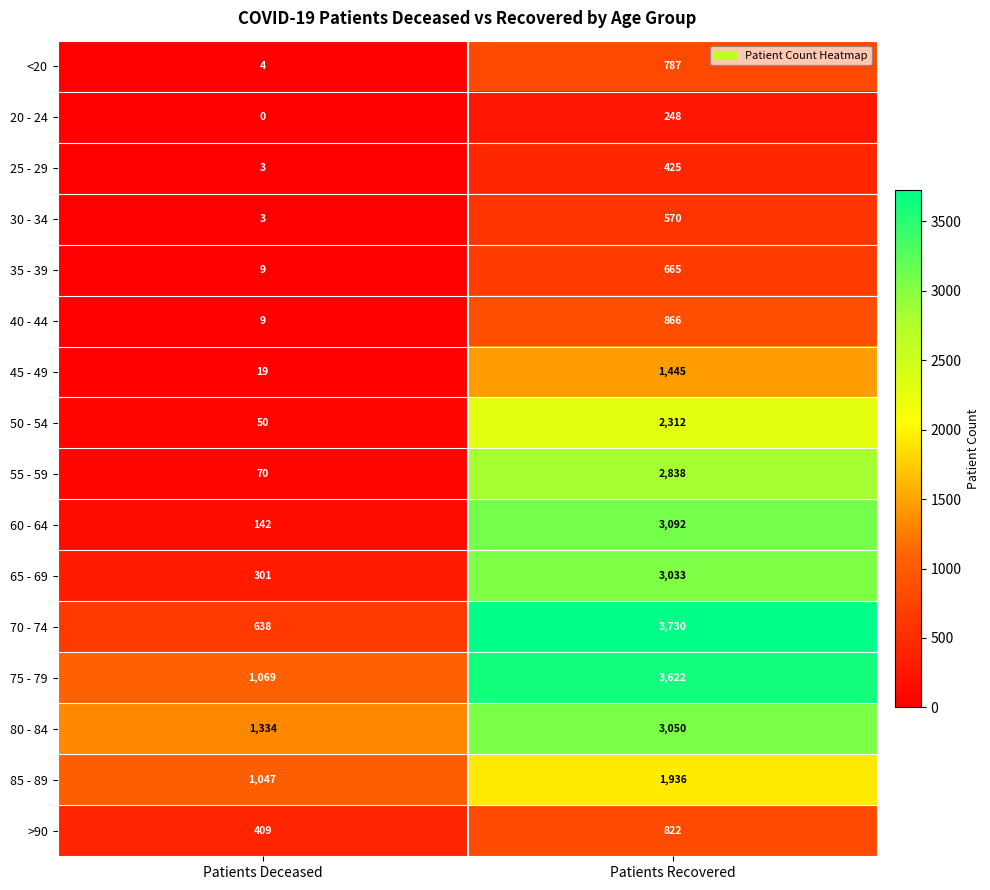

What is the average value of the 65 - 69 series?

1667